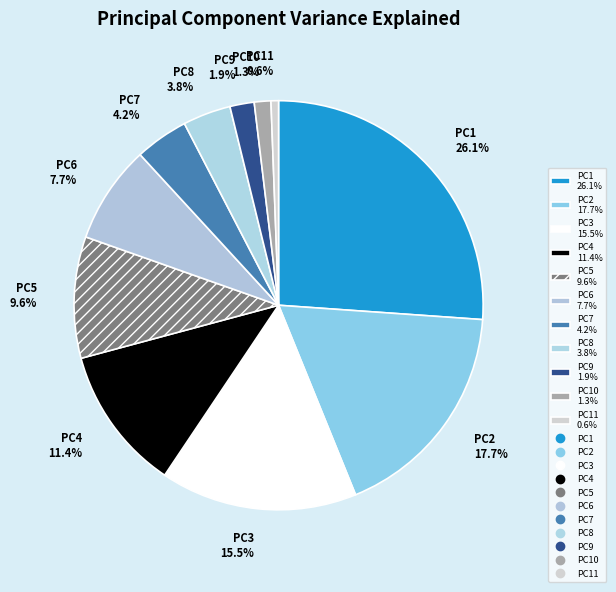

Which category has the biggest portion of the pie?

PC1 26.1%